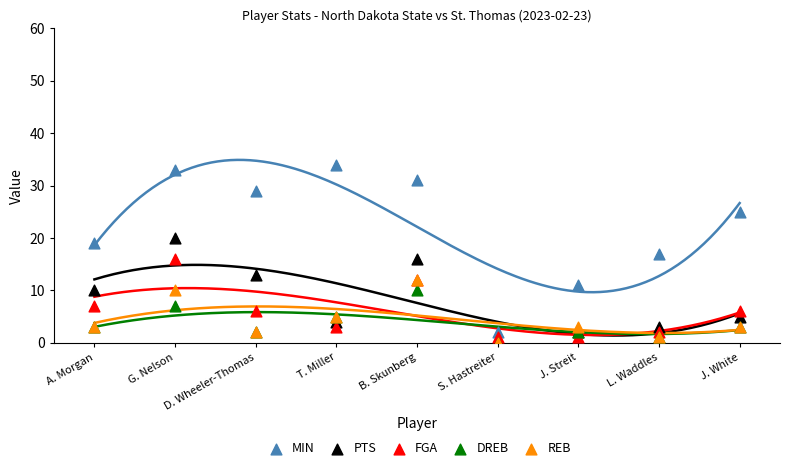

What are all the series names shown in the legend?

MIN, PTS, FGA, DREB, REB